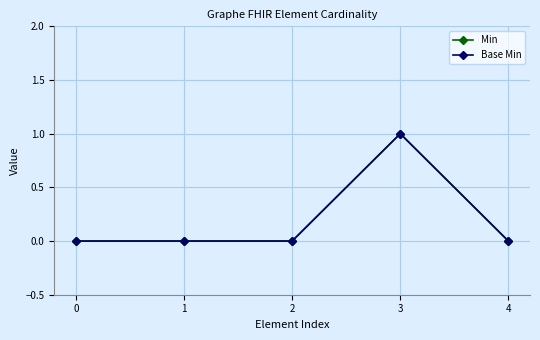

Is this an area chart (filled region under the line)?

No